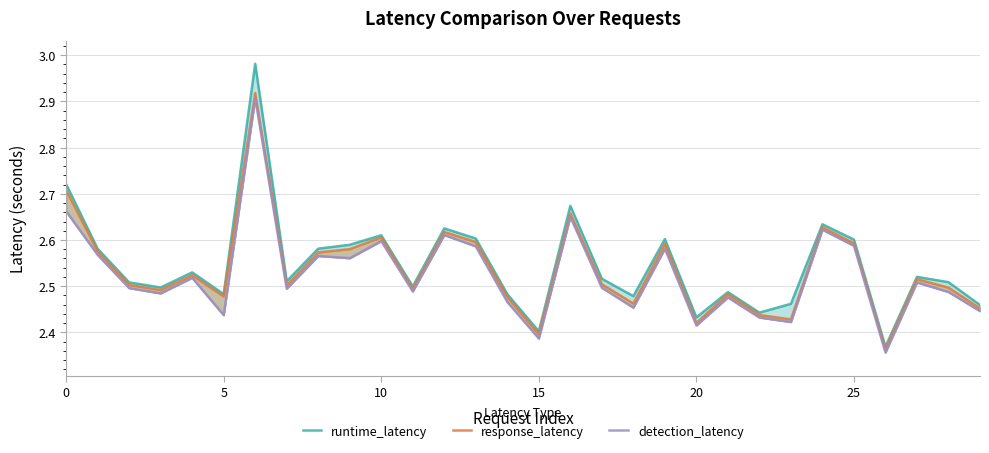

Between 15 and 23, which is larger?

23